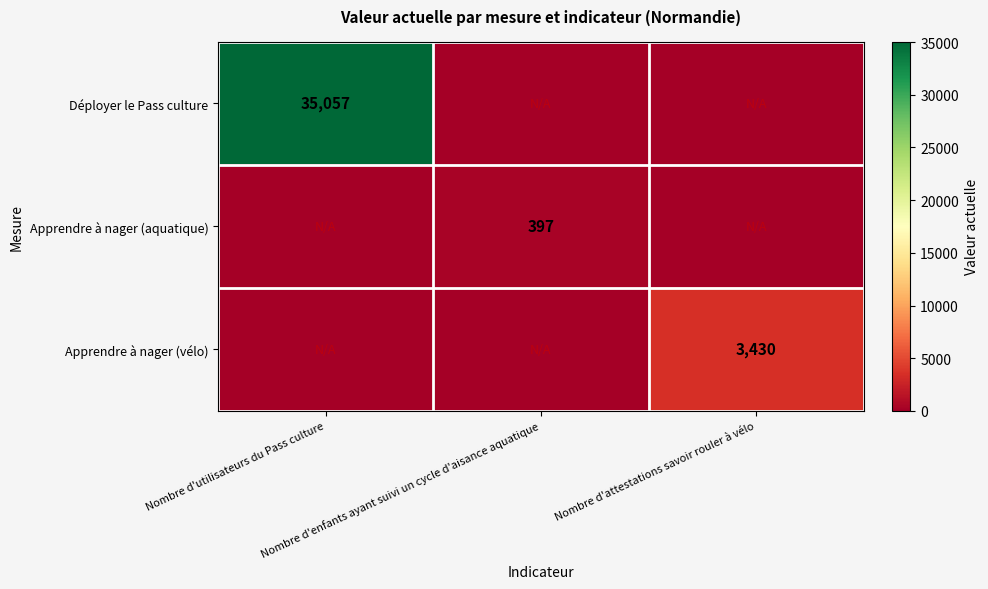

Which series has the widest spread of values?

Déployer le Pass culture